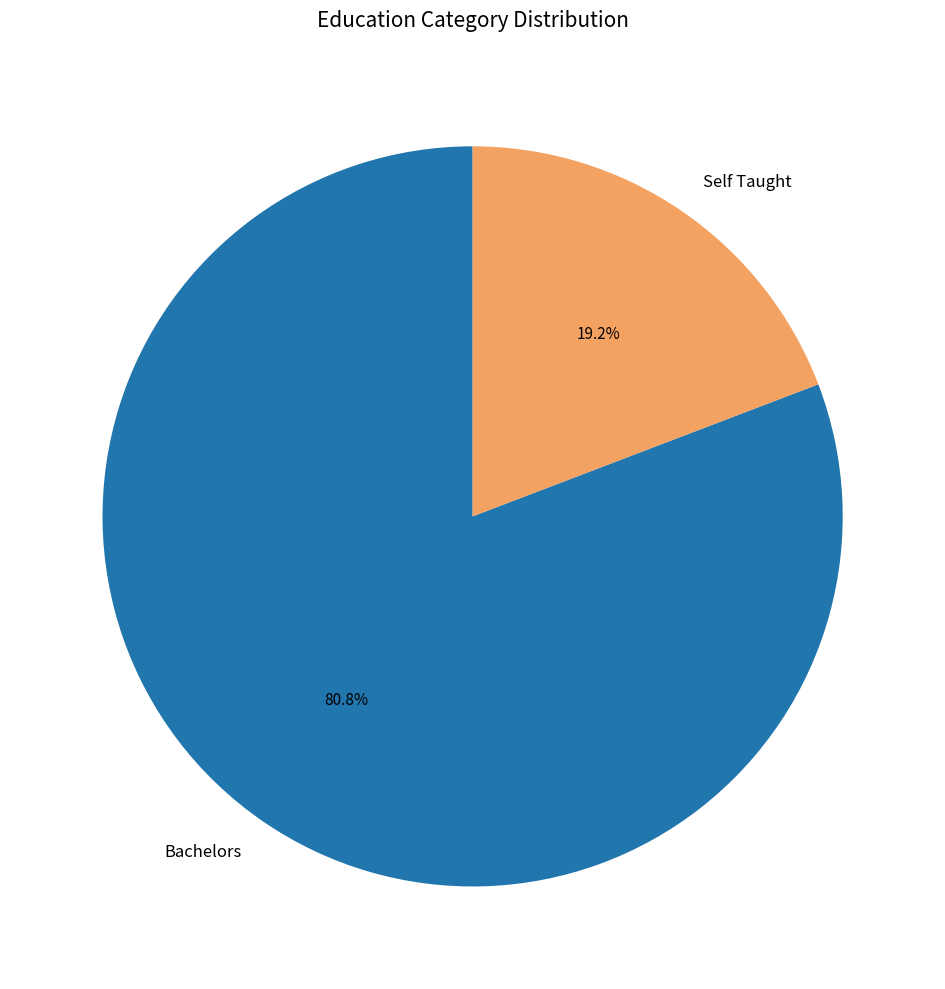

To the nearest percent, what is the difference between the Bachelors and Self Taught slice percentages?

62%